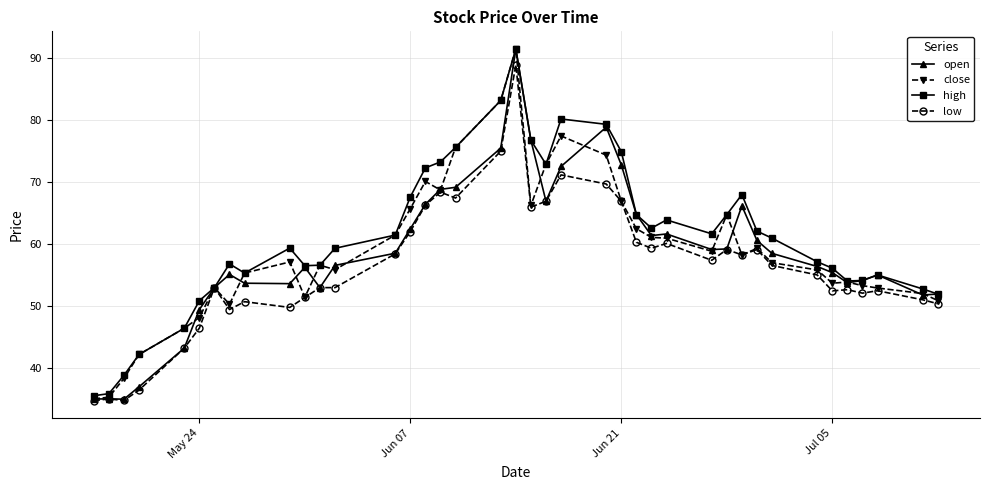

What is the greatest value displayed?

91.4